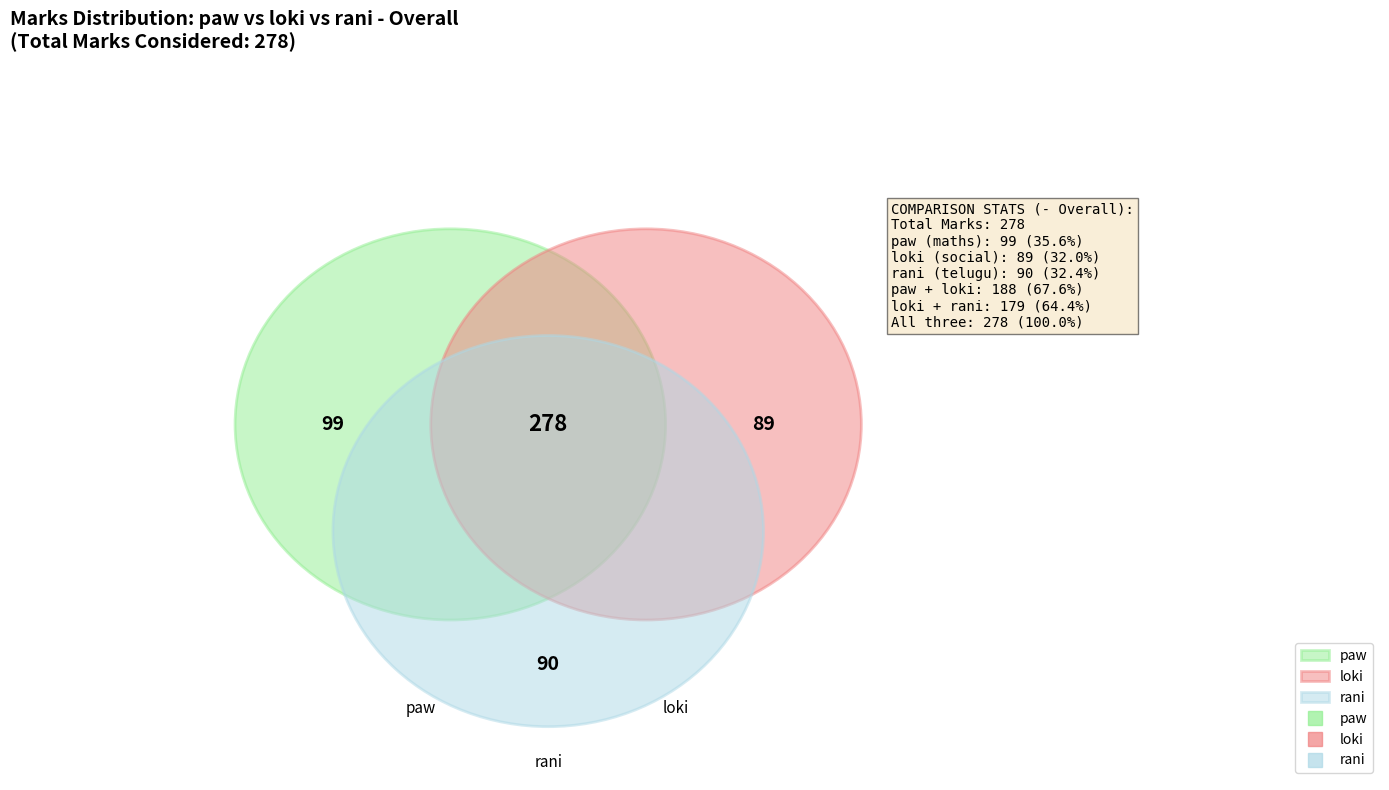

To the nearest percent, what portion does rani represent?

32%